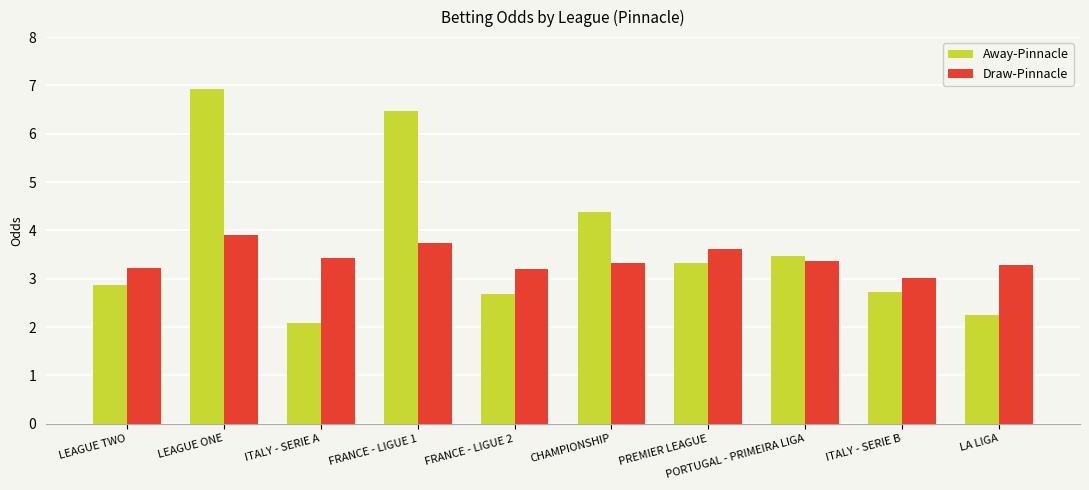

Is it true that Draw-Pinnacle equals 5.2 at LEAGUE TWO?

False